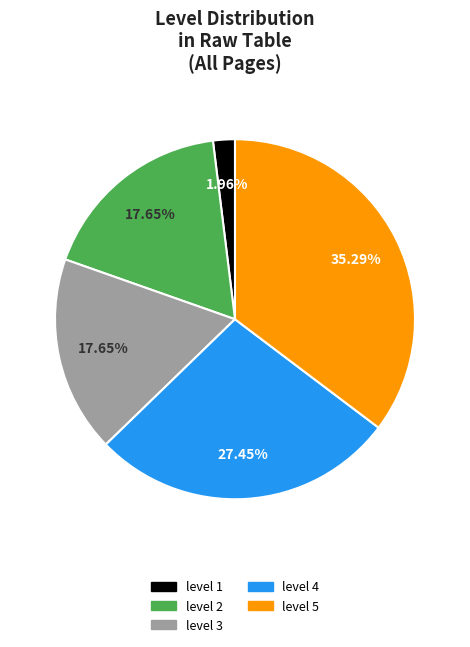

Which has a higher value, level 2 or level 5?

level 5